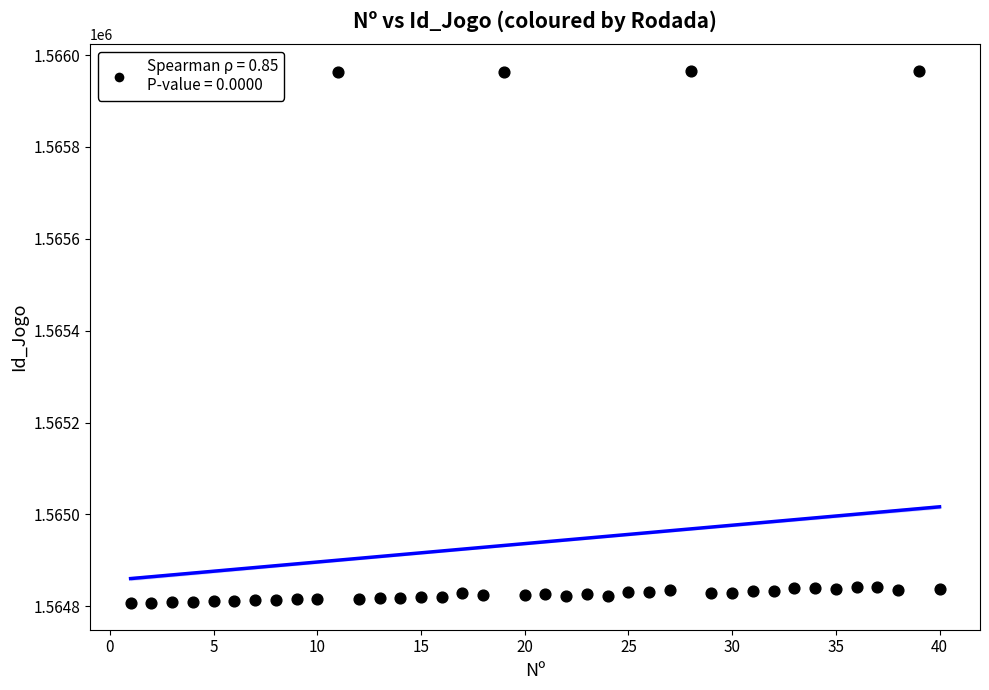

What is the range of X values (max minus min)?

39